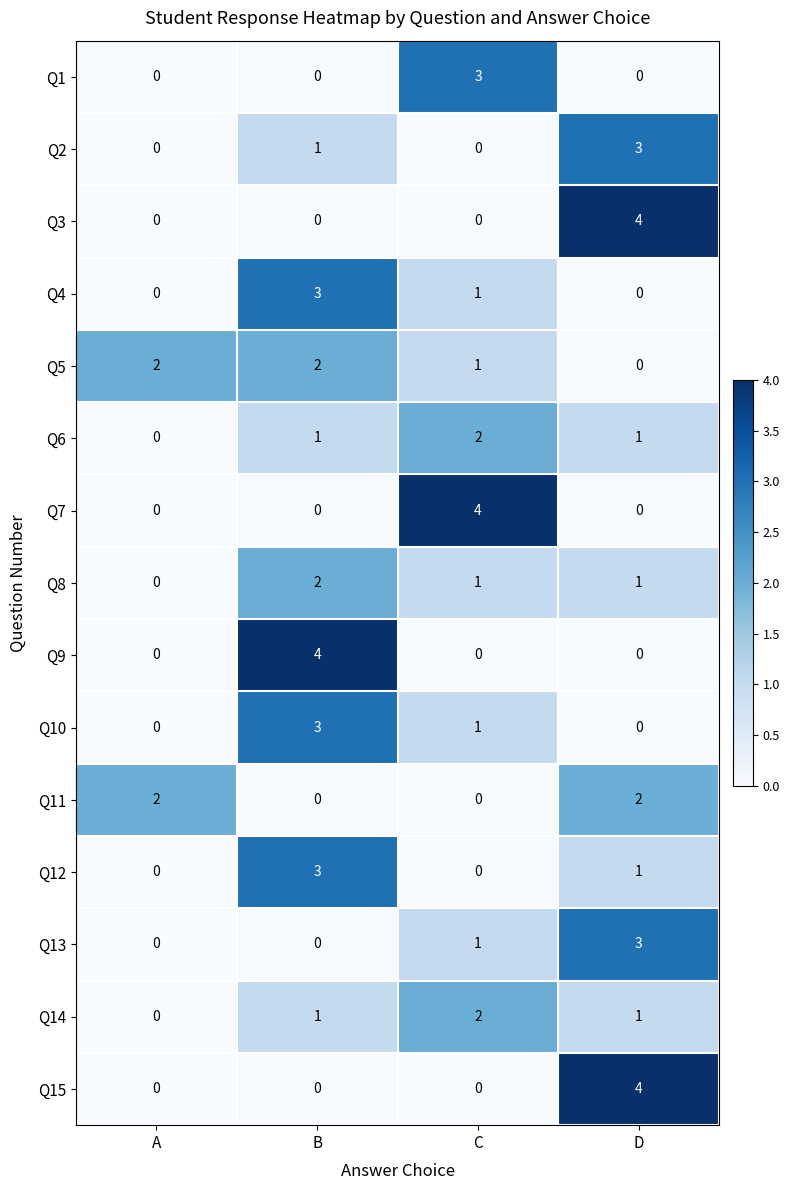

Which series has the largest total across all categories?

Q5